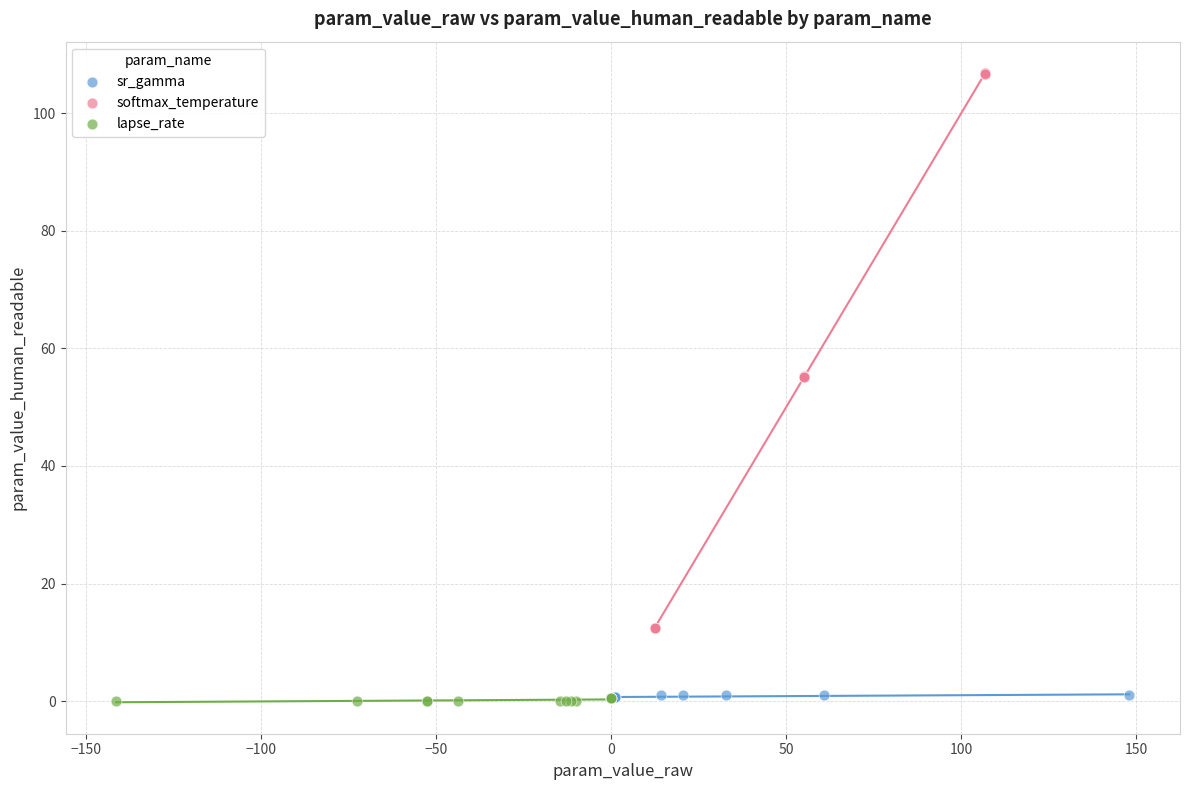

Which series reaches the maximum Y coordinate?

softmax_temperature